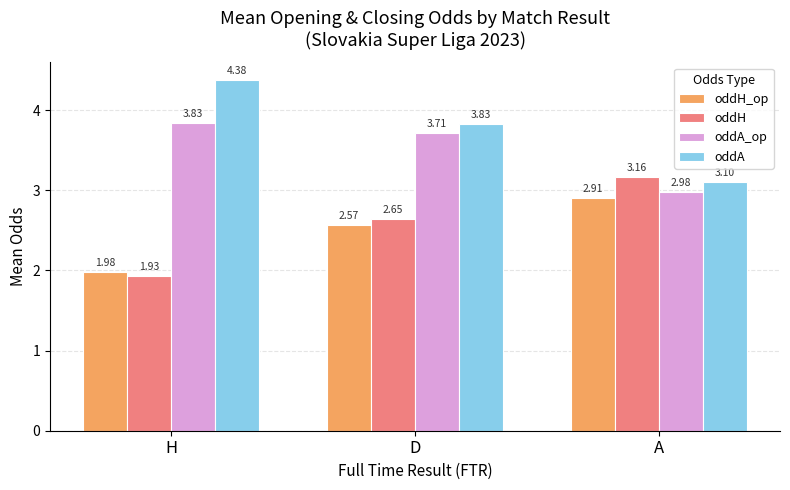

What is the sum of the oddA values at A and D?

6.9